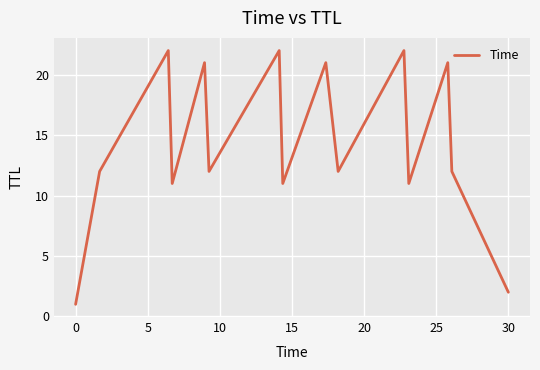

What is the difference between the maximum and minimum values?

21